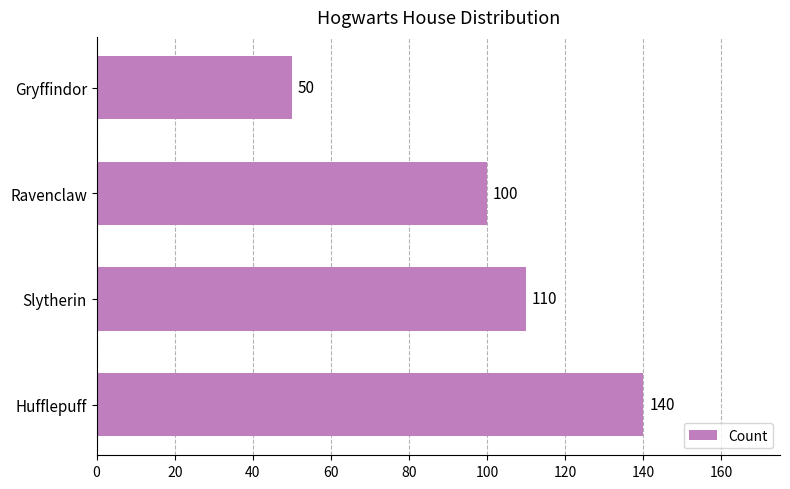

List the labels in order of value, smallest first.

Gryffindor, Ravenclaw, Slytherin, Hufflepuff